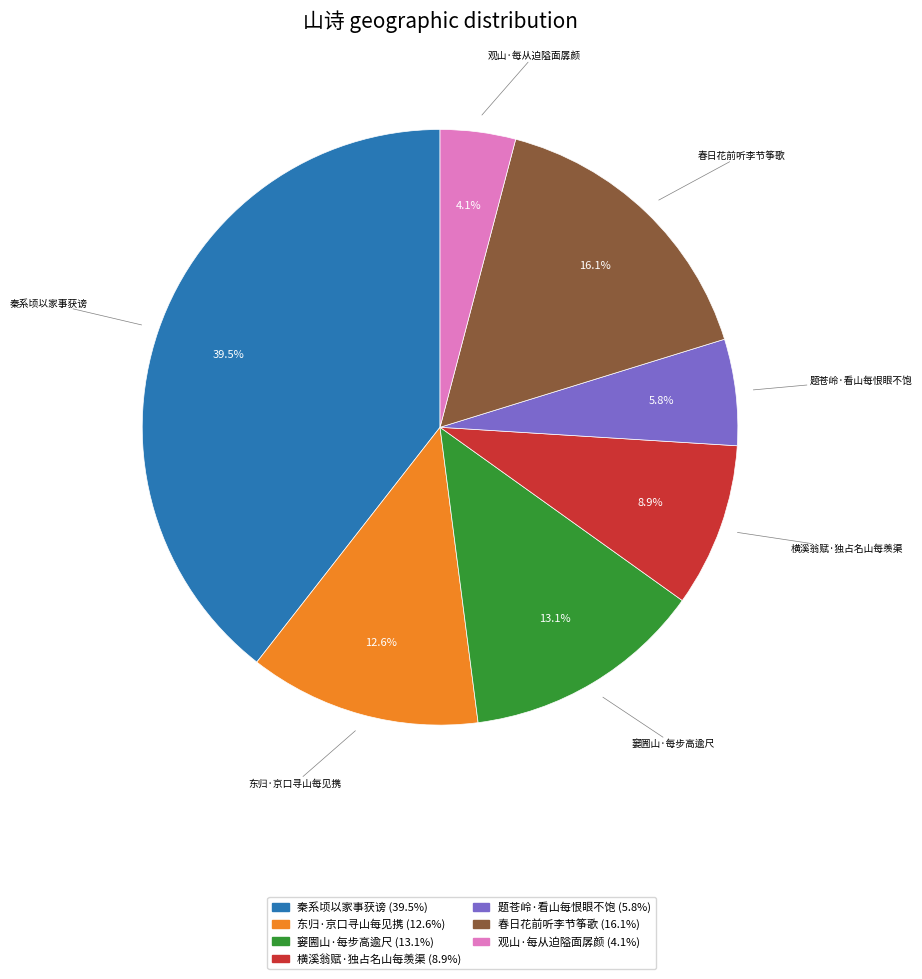

Do 秦系顷以家事获谤 (39.5%) and 春日花前听李节筝歌 (16.1%) together represent more than half of the pie?

Yes